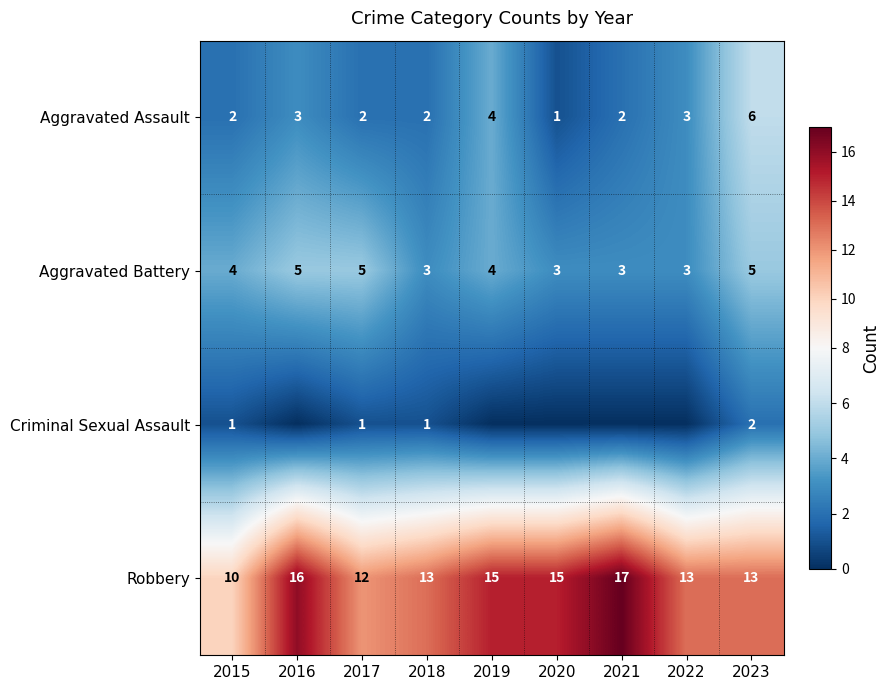

Is it true that Aggravated Battery equals 5 at 2017?

True